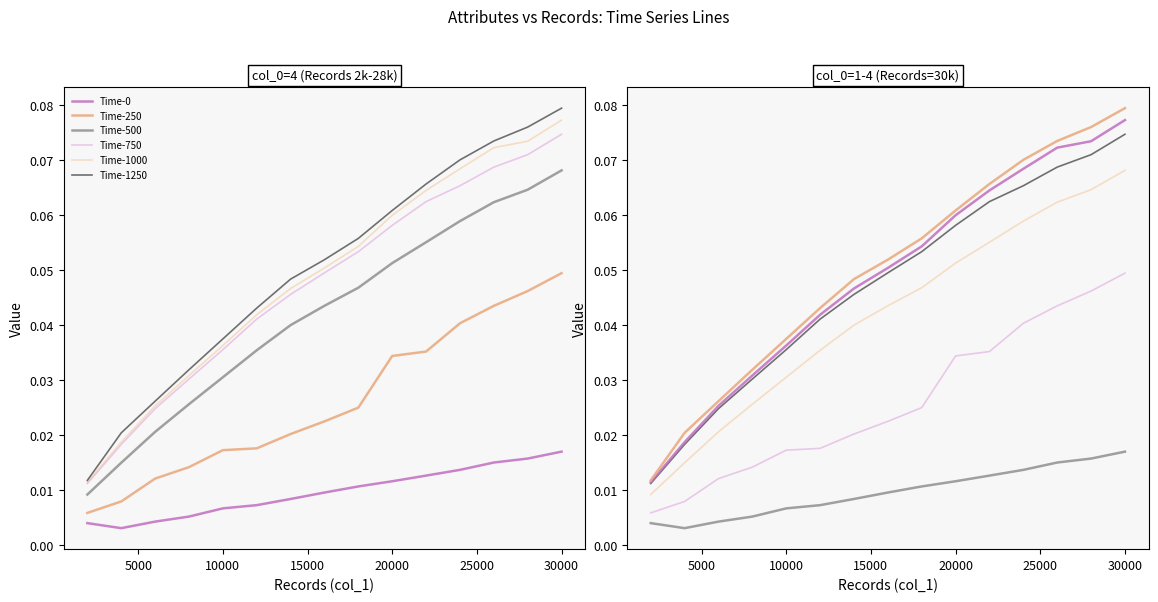

How many data points does each series have?

15